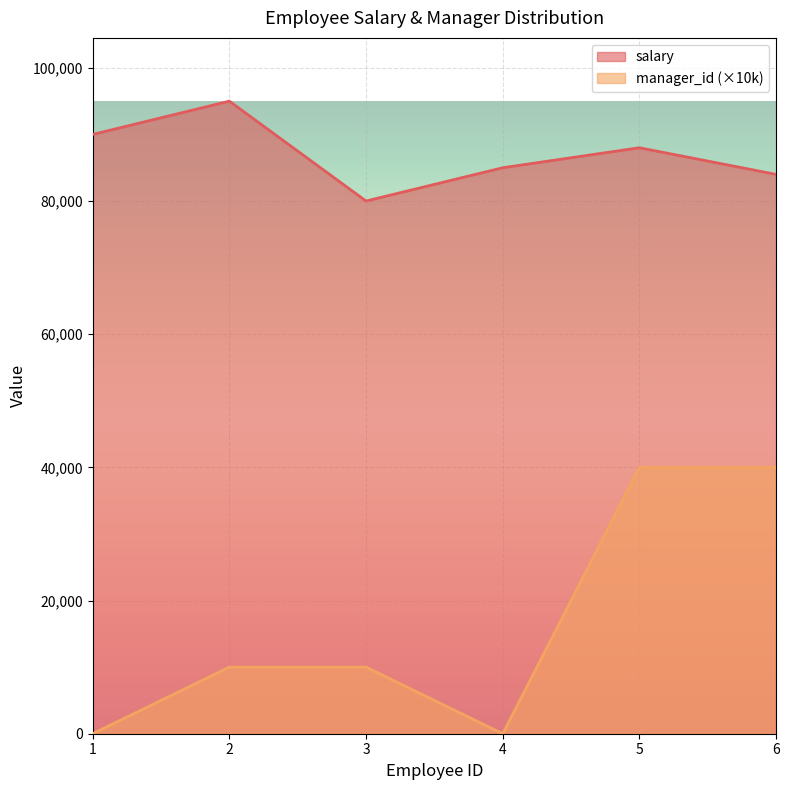

Which series has the widest spread of values?

manager_id (×10k)